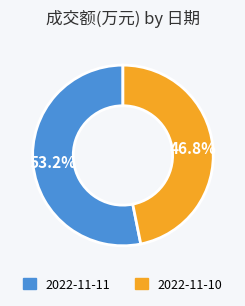

To the nearest percent, what portion does 2022-11-10 represent?

47%